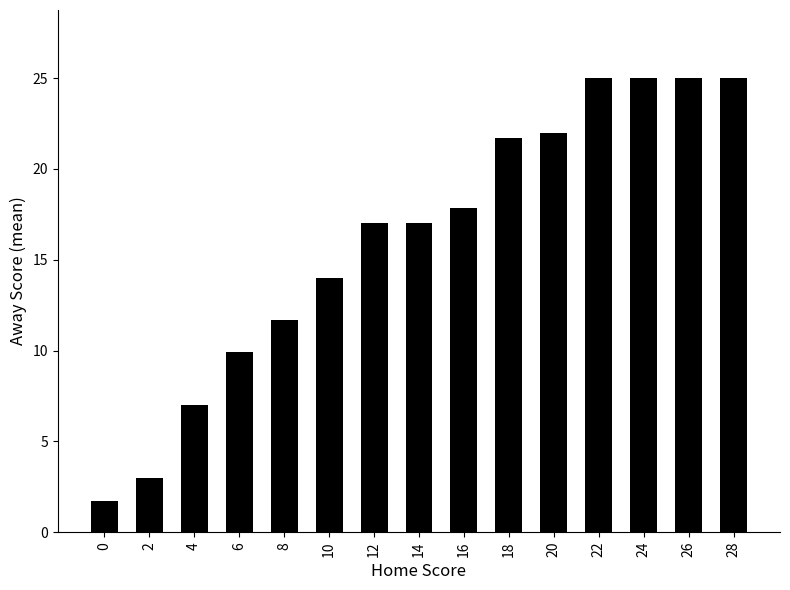

Reading left to right, list all the values displayed in this chart.

1.7	3.0	7.0	9.9	11.7	14.0	17.0	17.0	17.9	21.7	22.0	25.0	25.0	25.0	25.0